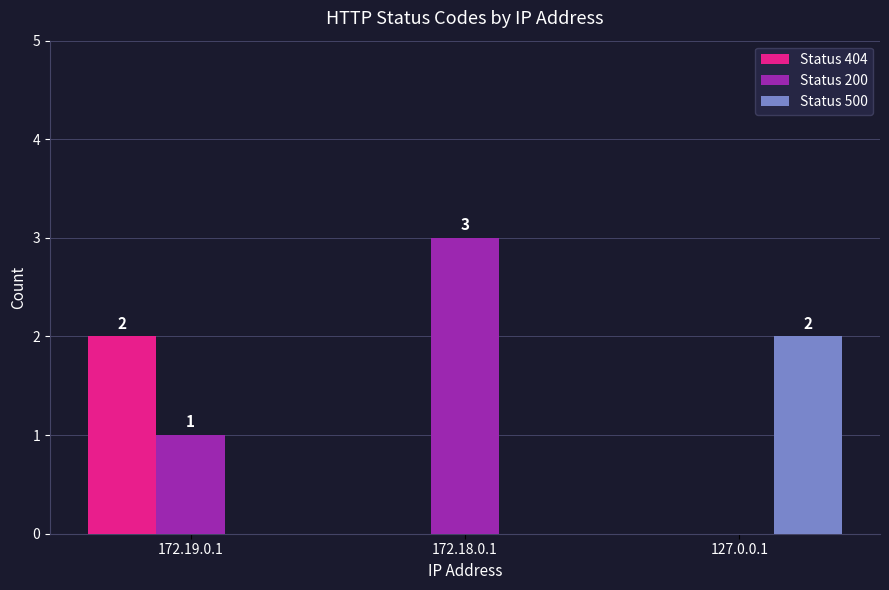

What is the average value of the Status 404 series?

1